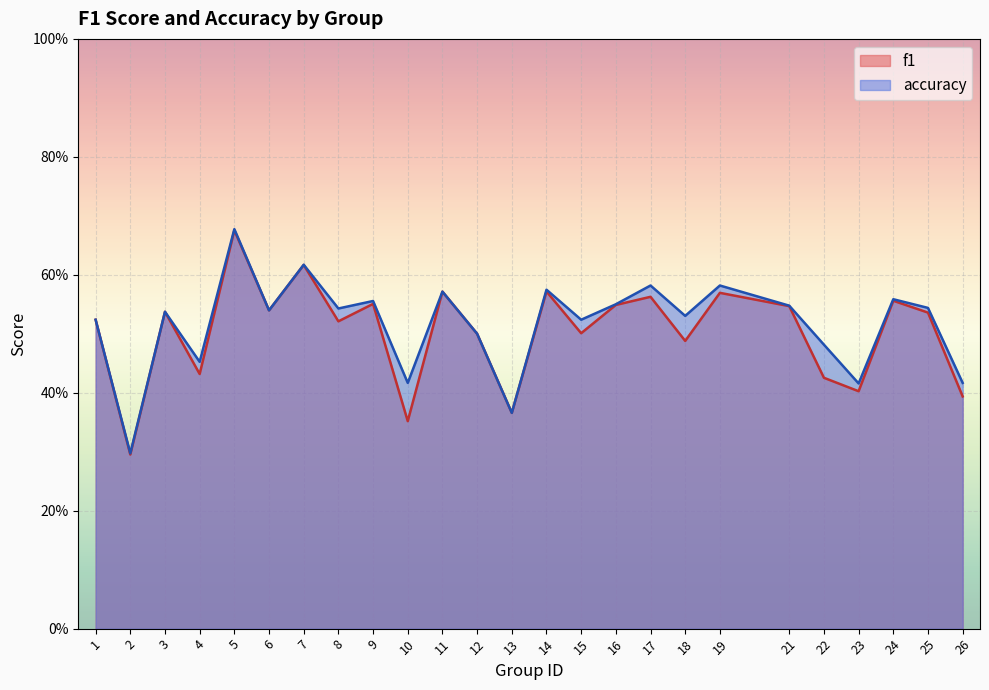

The value of accuracy at 23 is 0.2. True or false?

False